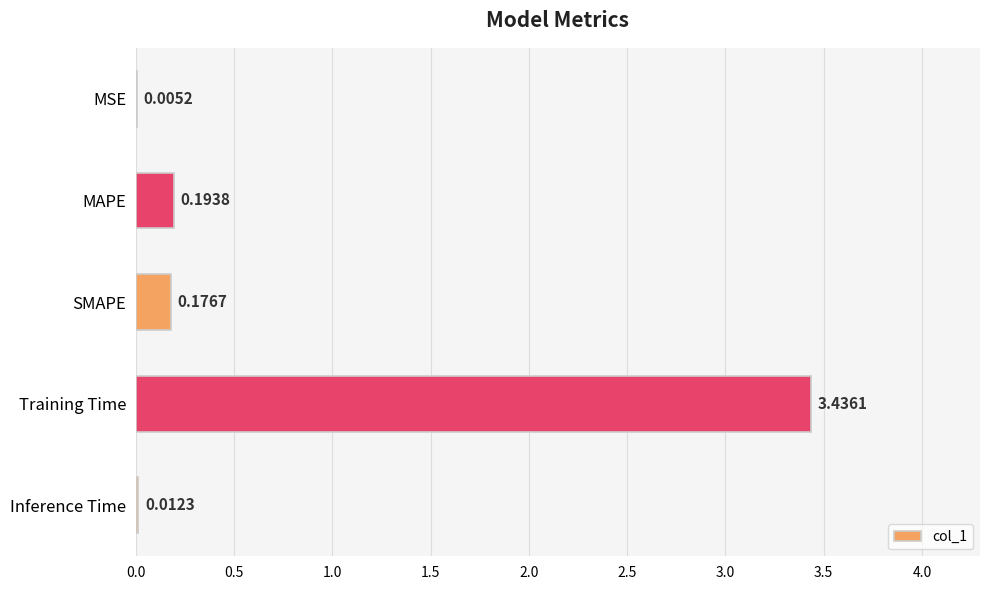

What is the change in value from SMAPE to Training Time?

+3.3